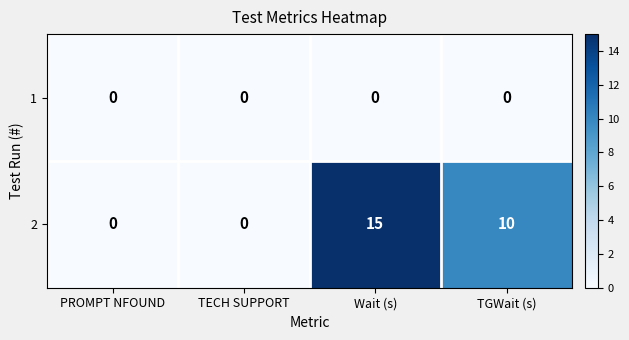

Reading left to right, what are all the values shown in this chart?

1: 0	0	0	0
2: 0	0	15	10